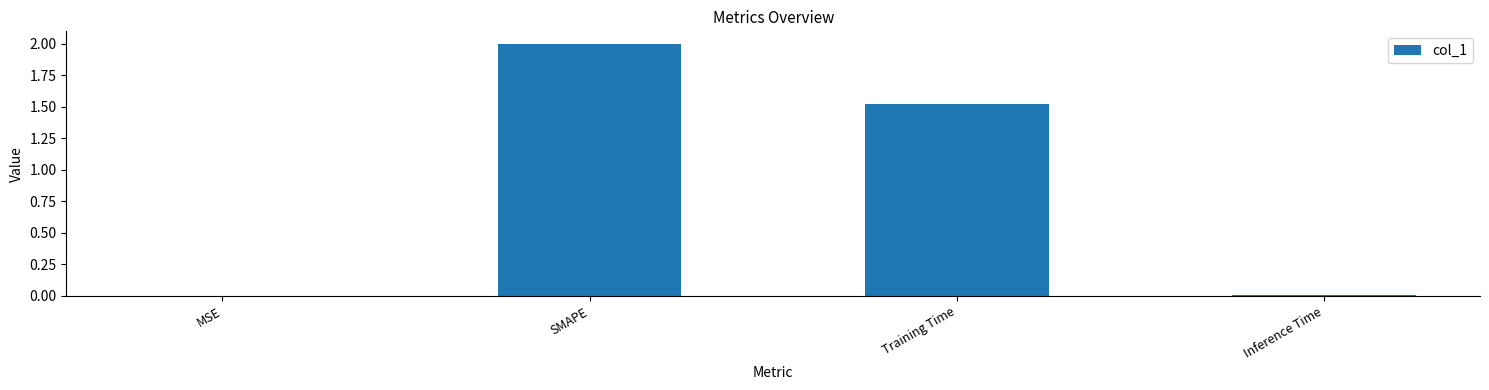

Where does the data first go above 1?

SMAPE